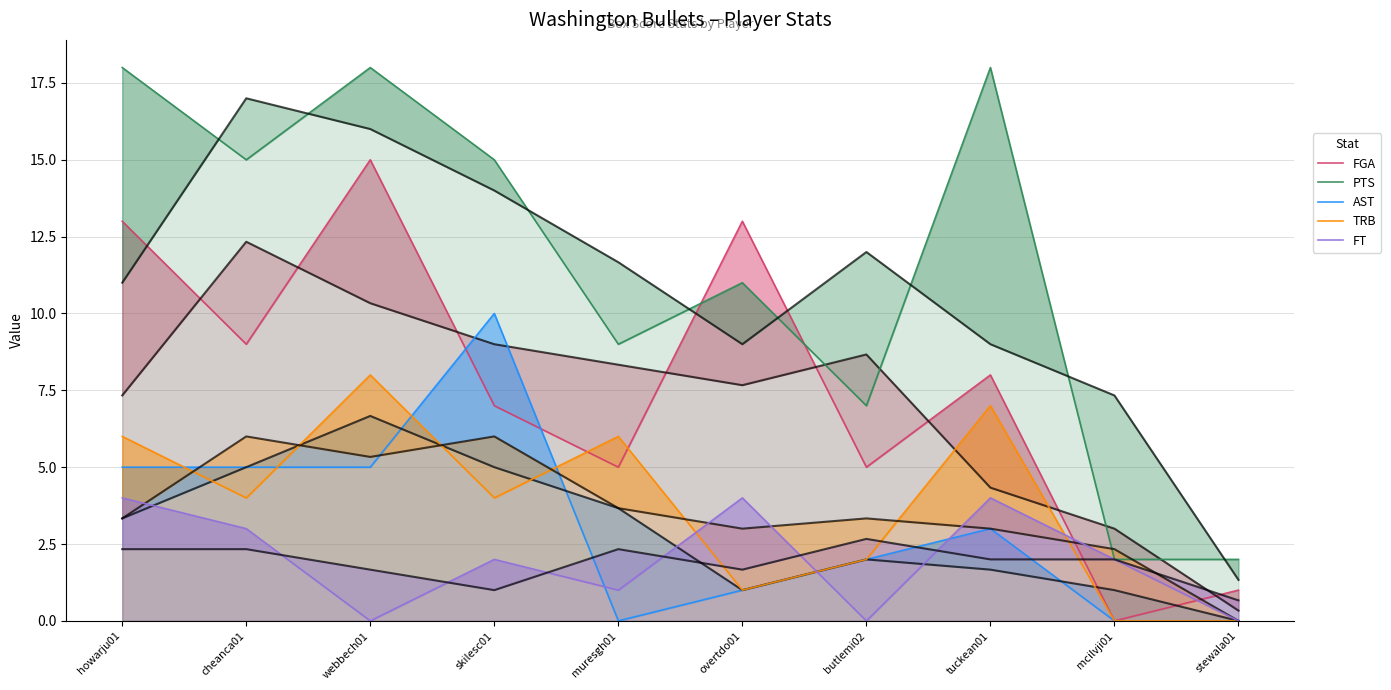

How many interior local valleys does the FT series have?

3